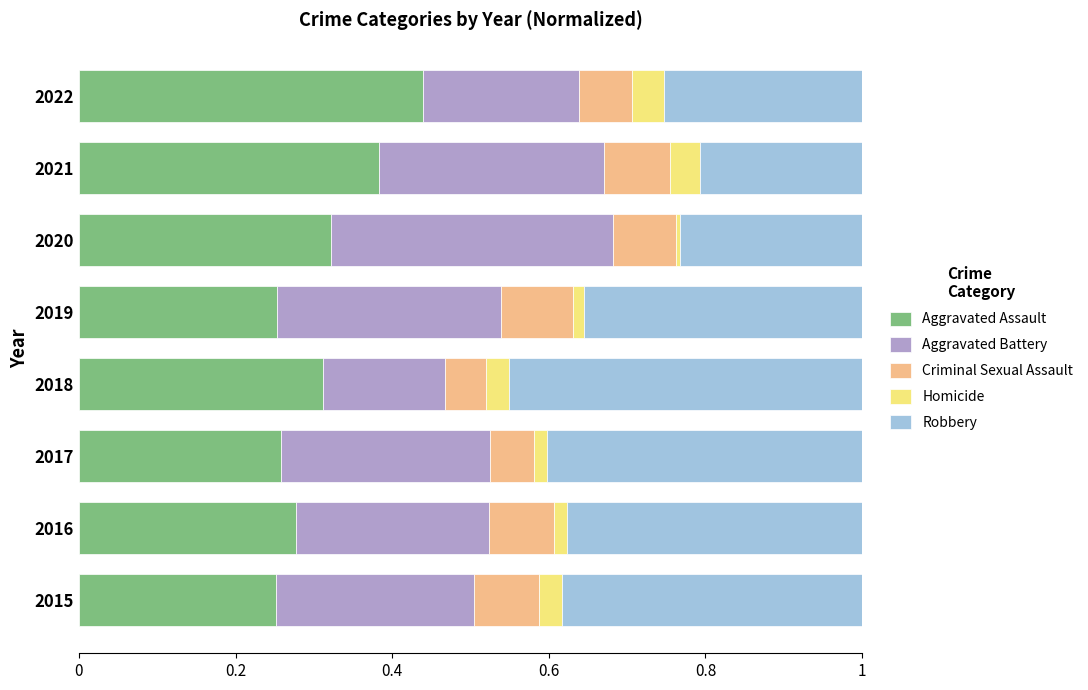

At which label does Aggravated Assault reach its peak?

2022